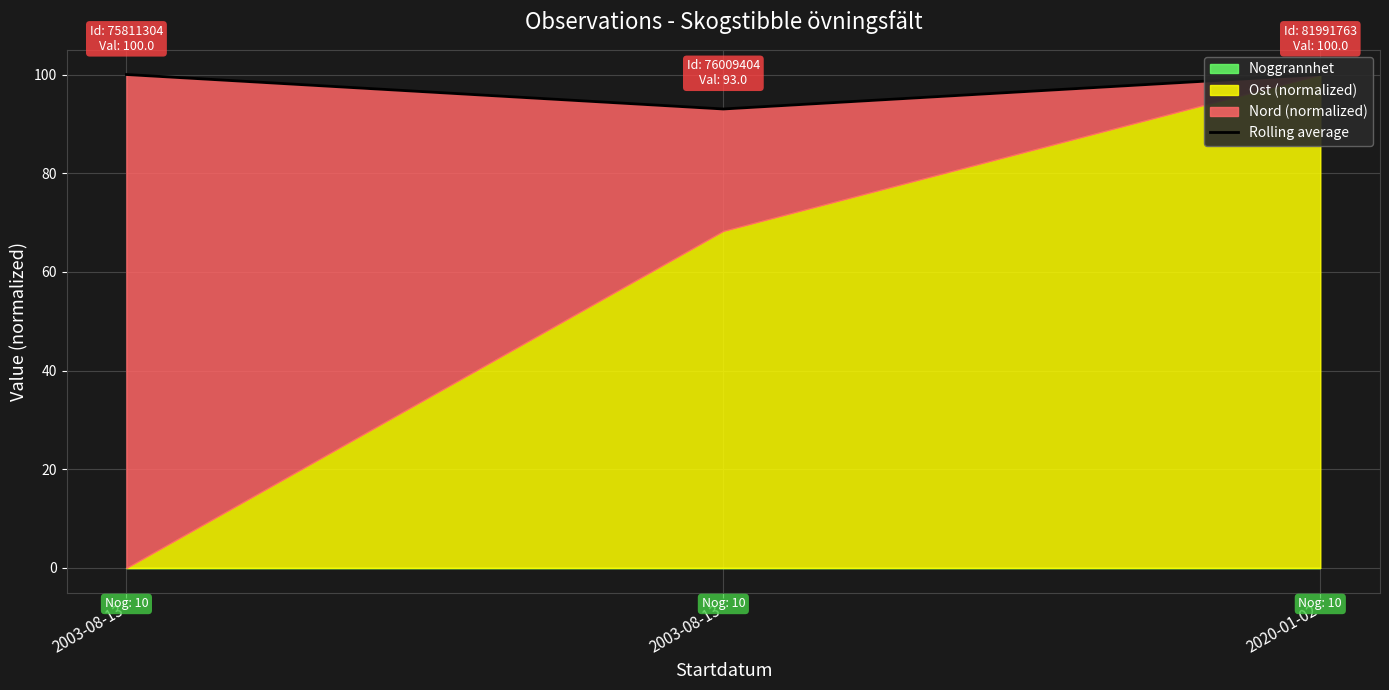

Is it true that the value at 2003-08-13 is 100.0?

True